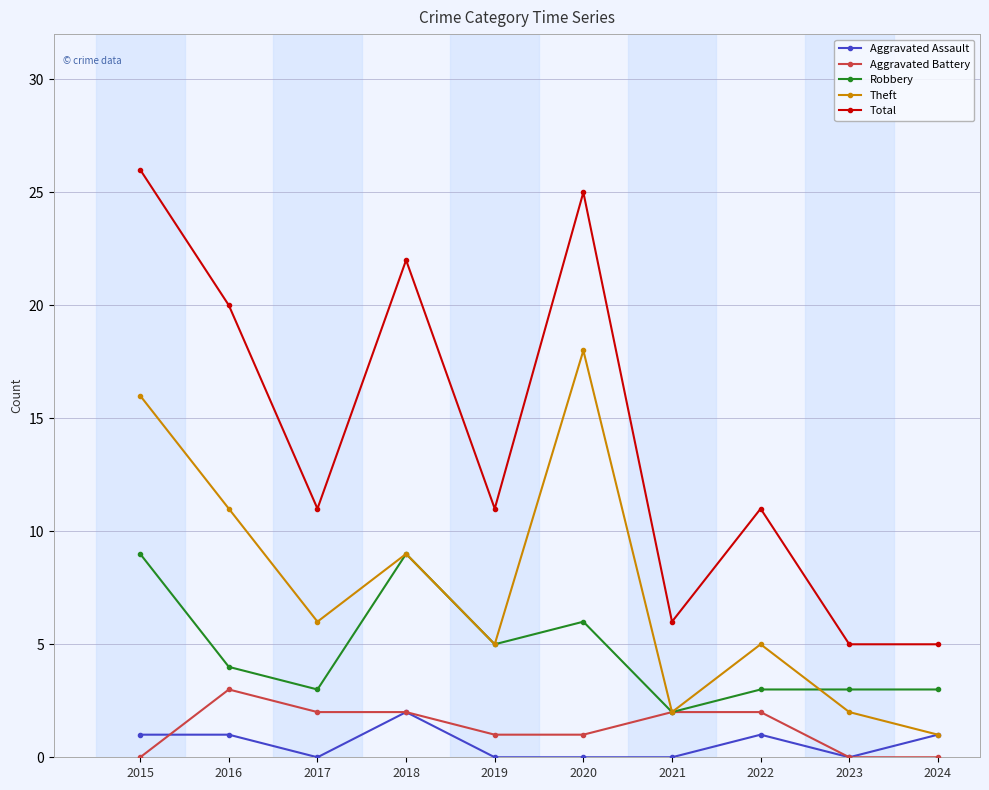

What value does the Robbery series have at 2022?

3